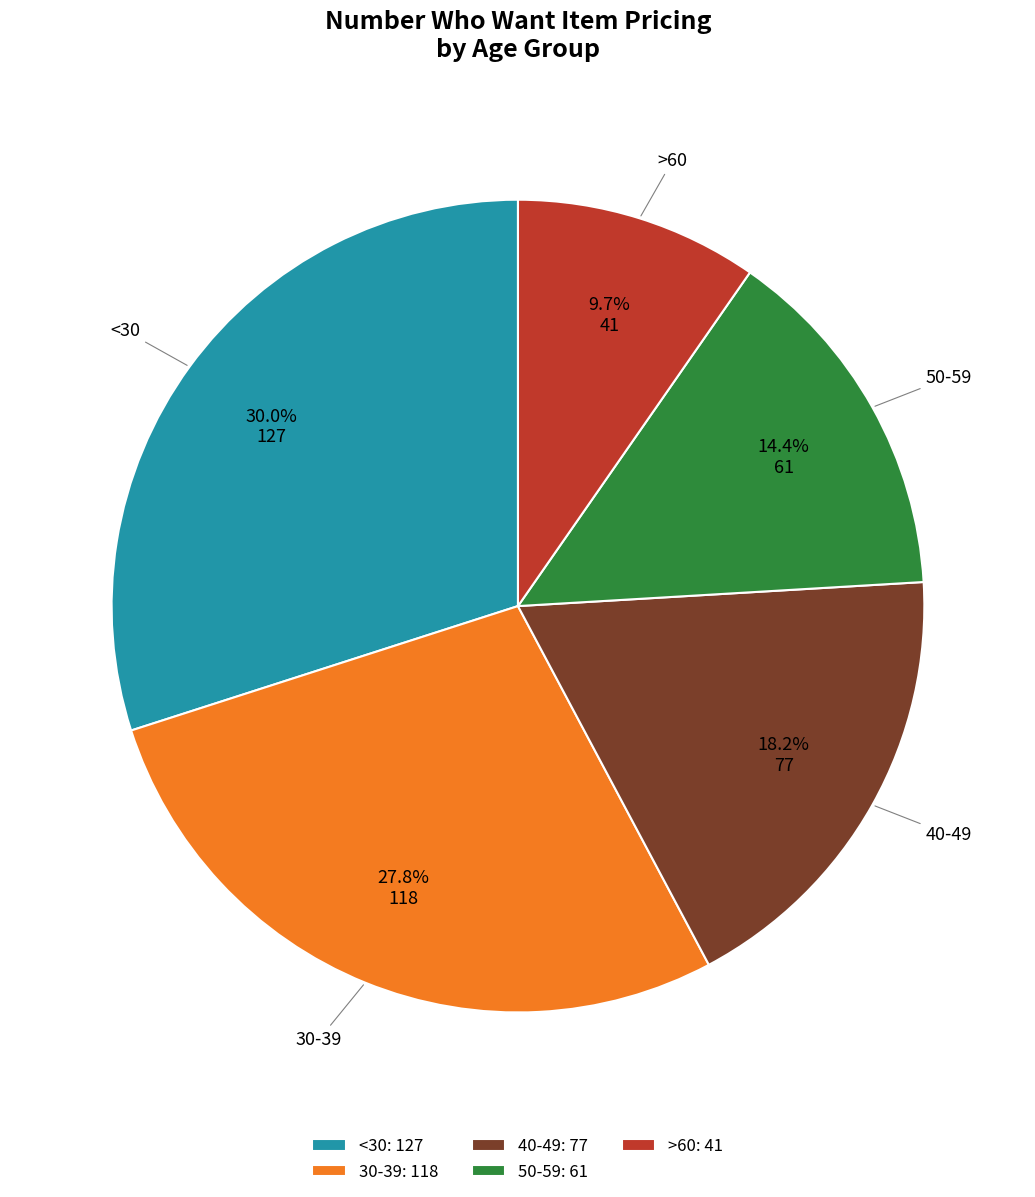

The >60 slice represents 10% of the pie. True or false?

True